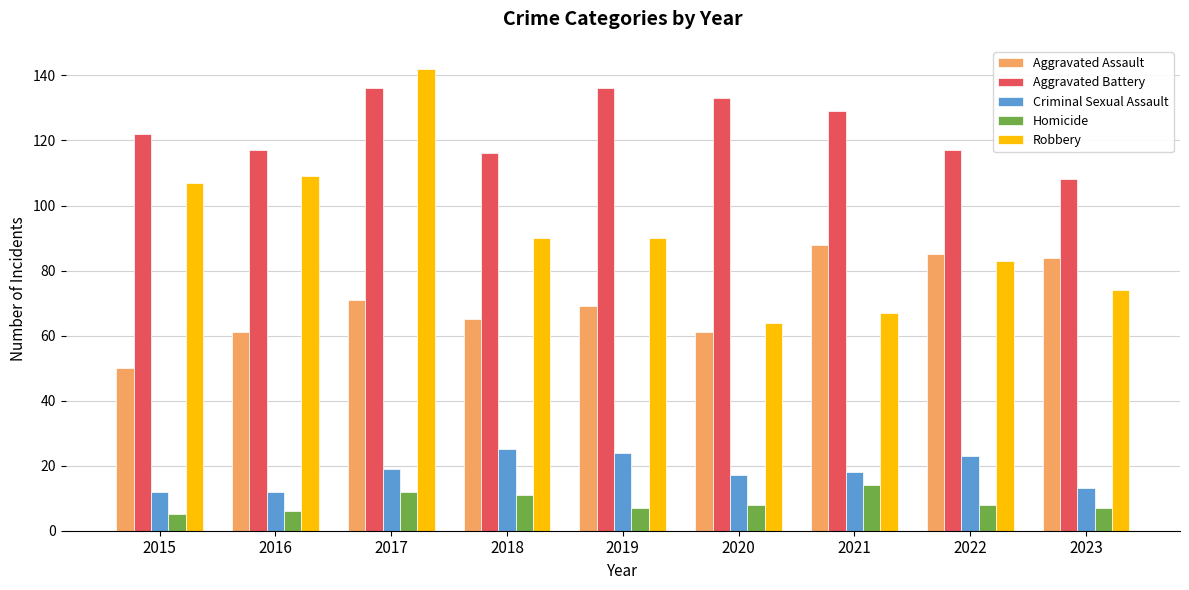

Does the chart contain stacked bars?

No